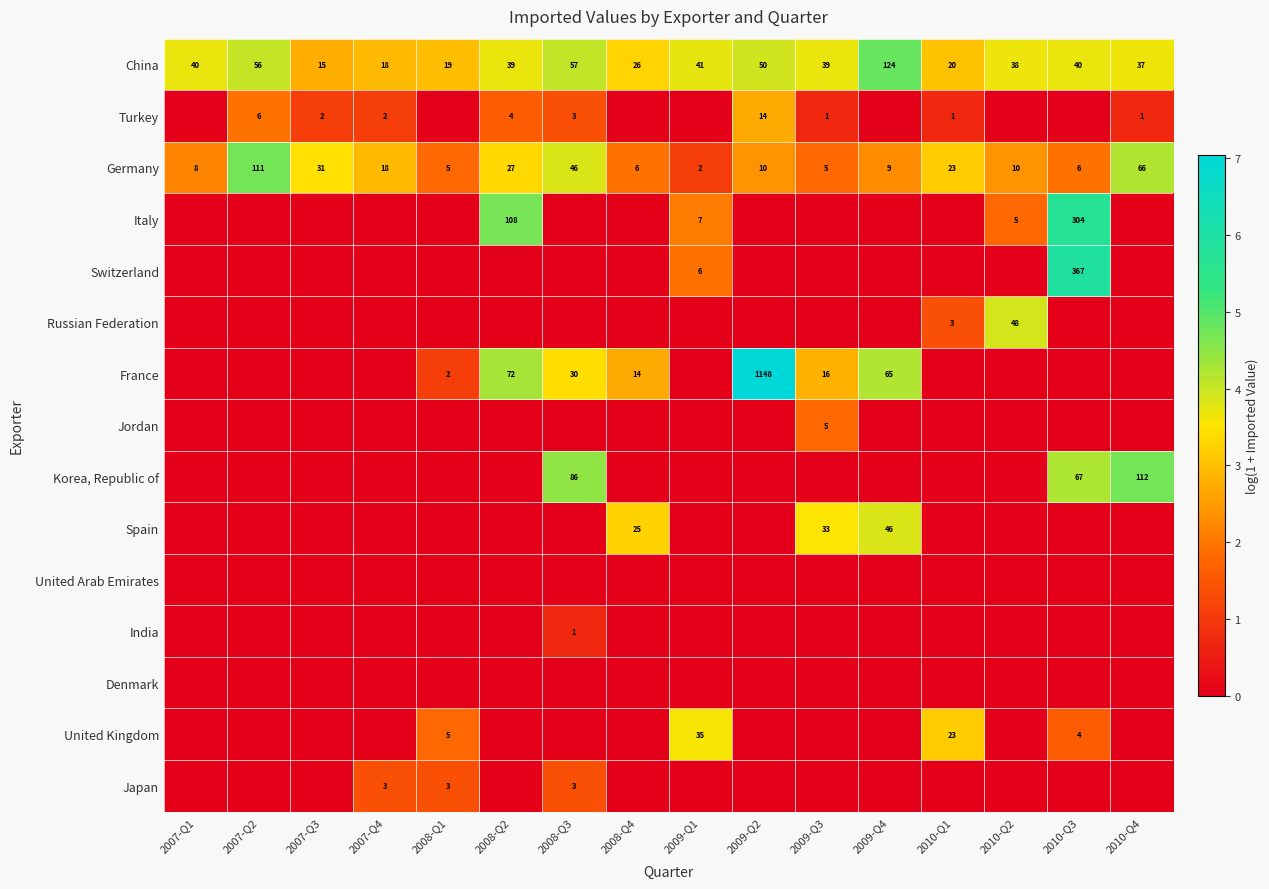

Which category has the highest value in the Germany series?

2007-Q2